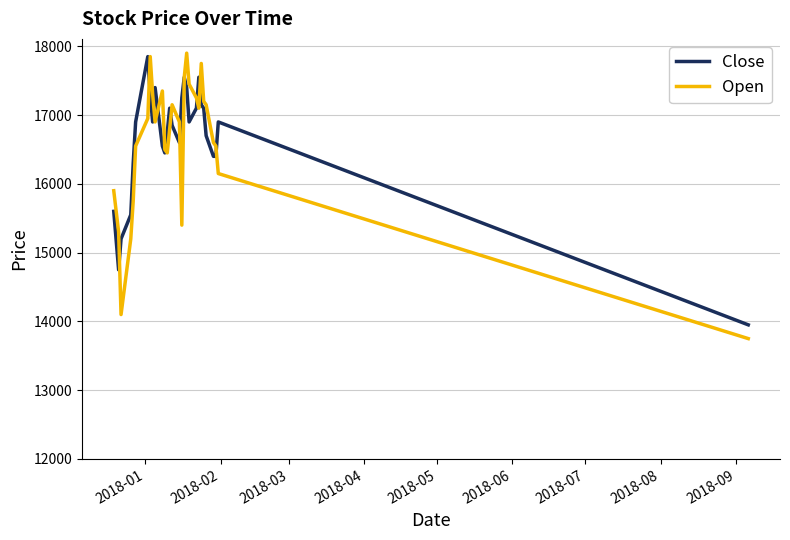

What is the smallest value displayed?

13750